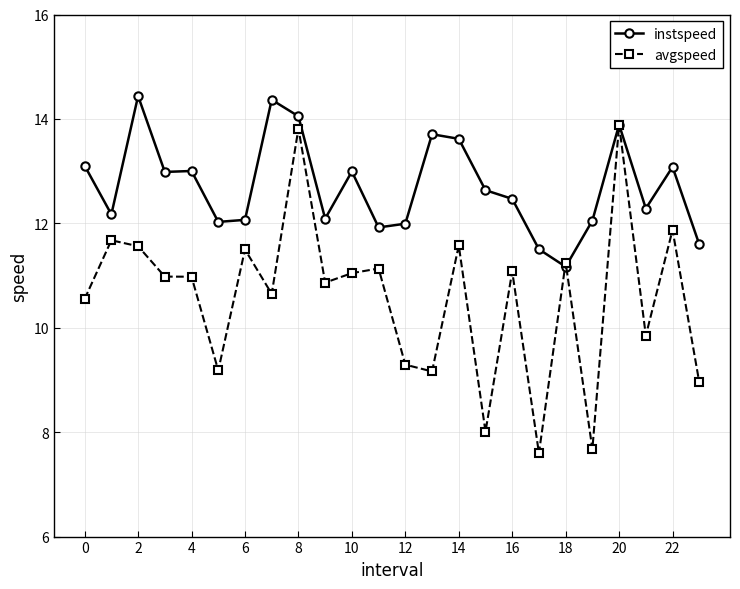

What is the value of the instspeed point at the 19th from the left?

11.2